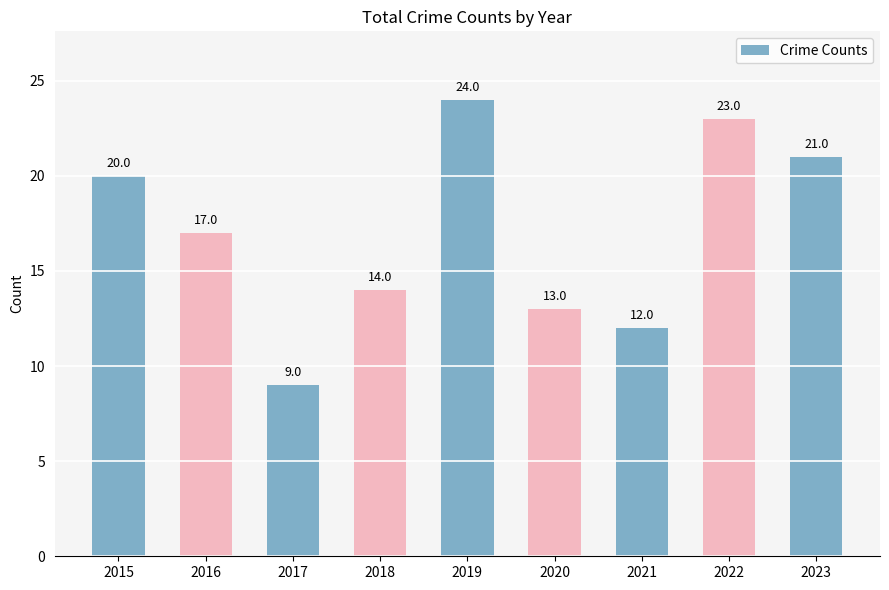

What is the minimum value shown in the chart?

9